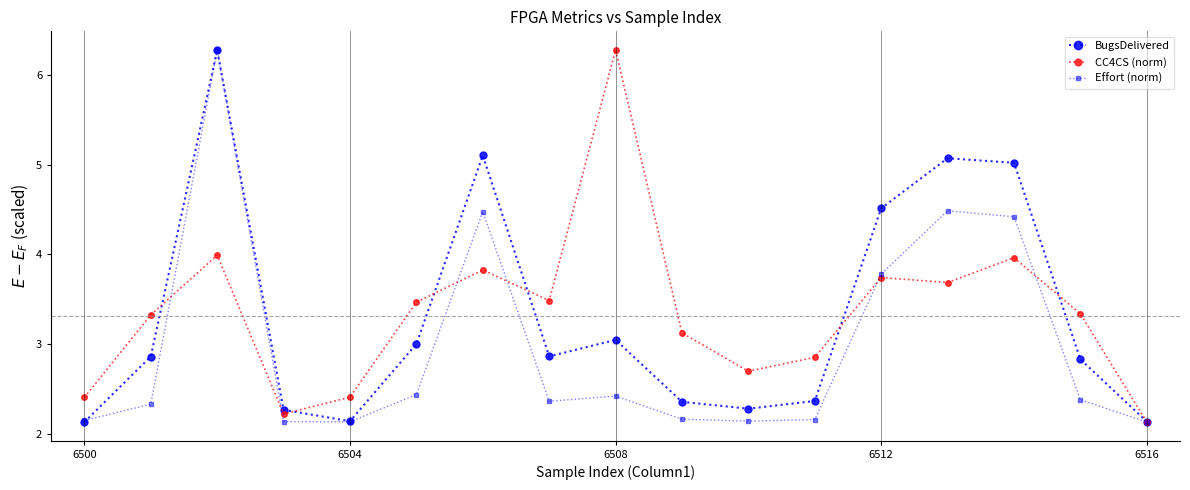

True or false: BugsDelivered has more than 0 interior local peaks.

True